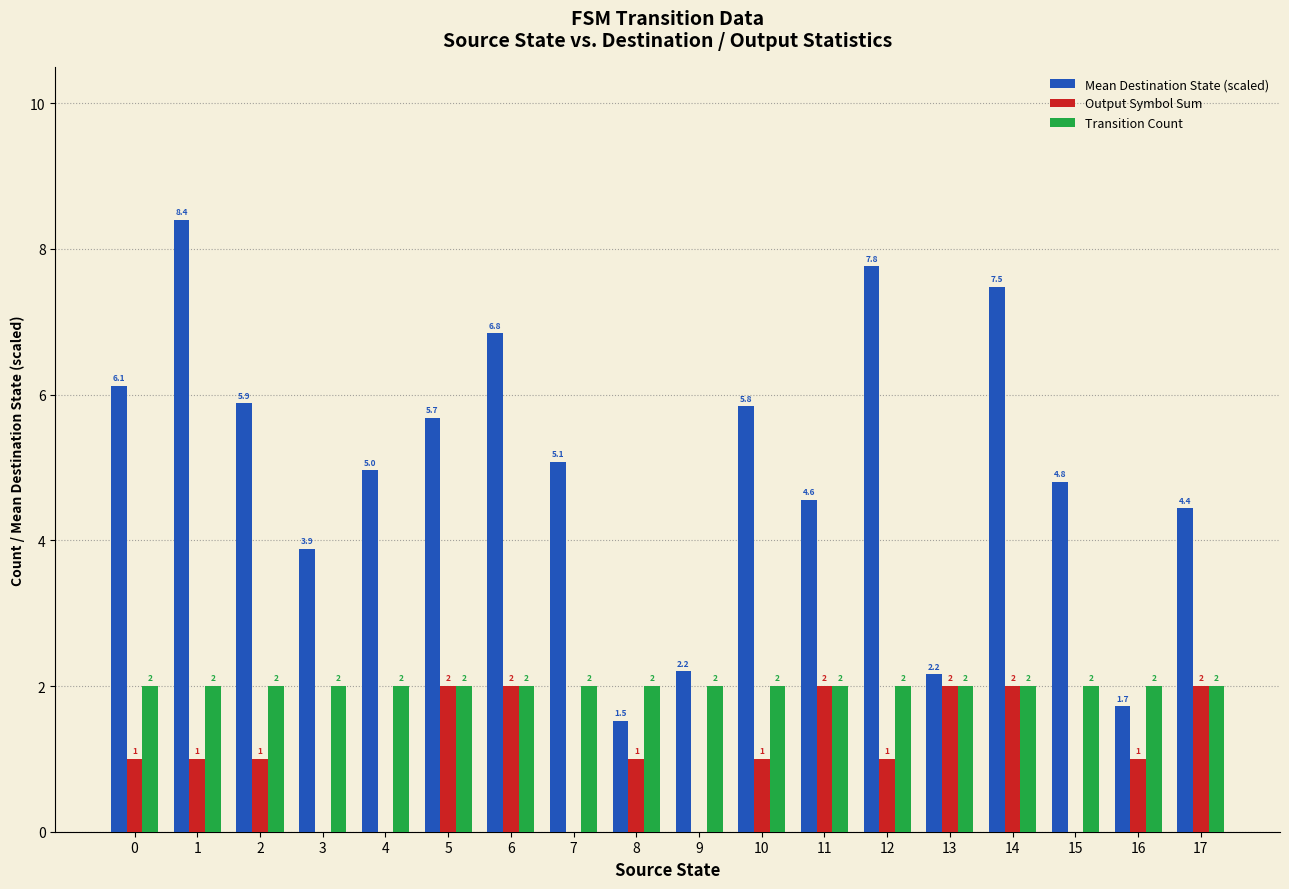

Is it true that Output Symbol Sum equals 0.0 at 3?

True